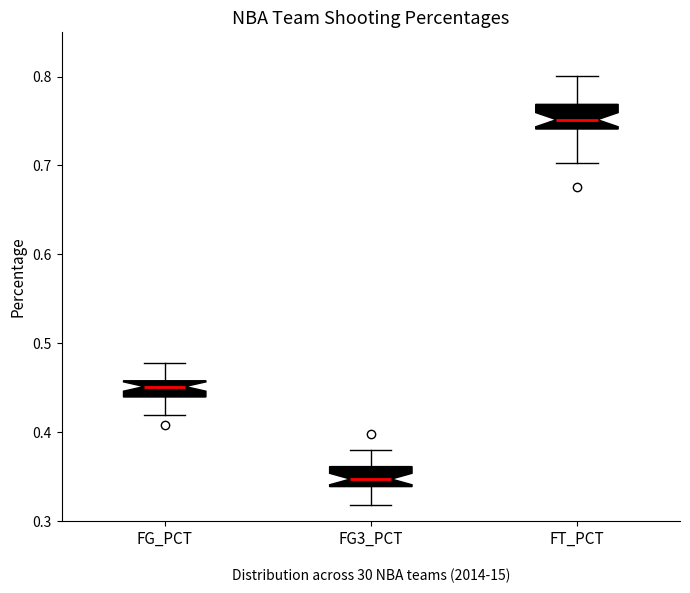

Reading left to right, read every box against the y-axis: the position of its median line, the range the box covers, and the ends of its whiskers. The values are not printed on the chart, so give them approximately, as read against the axis.

FG_PCT: median 0.45, box 0.44 to 0.46, whiskers 0.42 to 0.48
FG3_PCT: median 0.35, box 0.34 to 0.36, whiskers 0.32 to 0.38
FT_PCT: median 0.75, box 0.74 to 0.77, whiskers 0.70 to 0.80